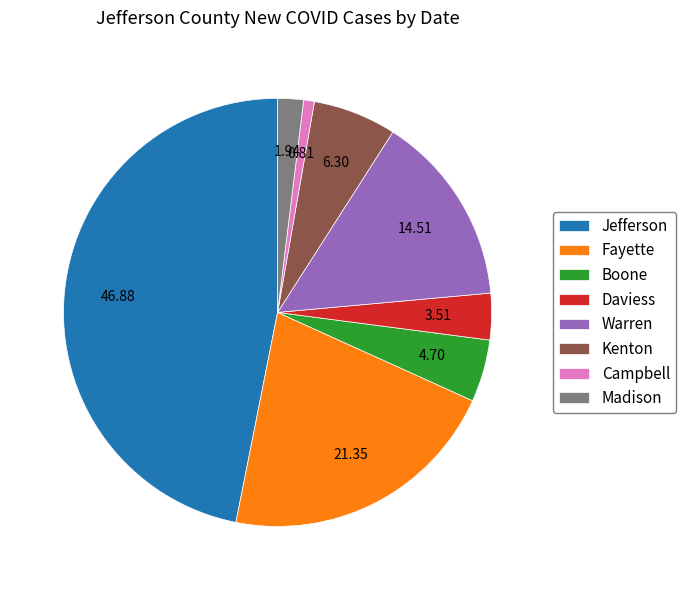

Which has a higher value, Kenton or Campbell?

Kenton